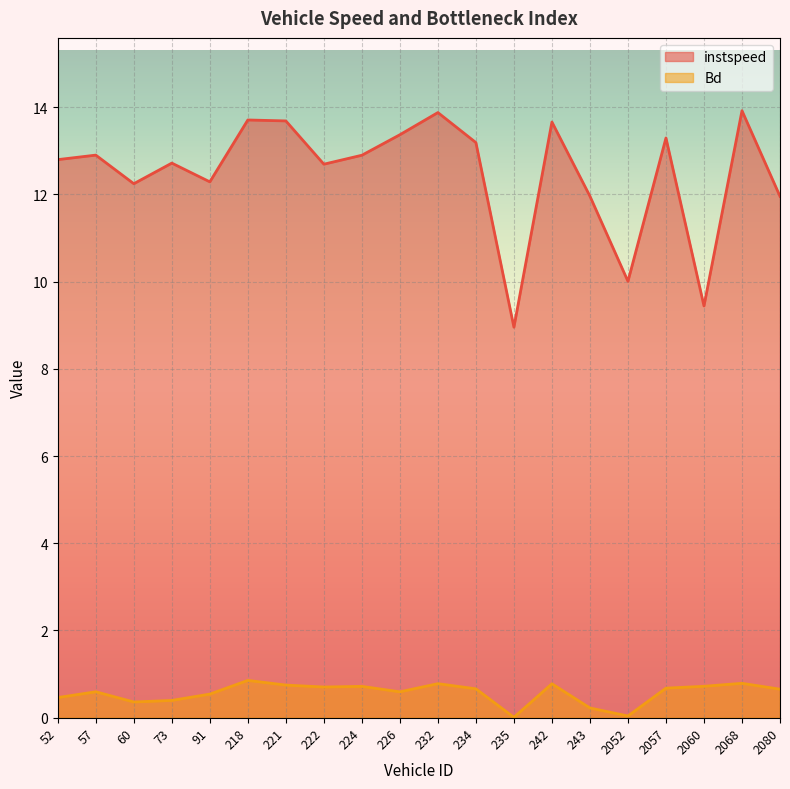

What is the difference between the second highest and second lowest values in the instspeed series?

4.4